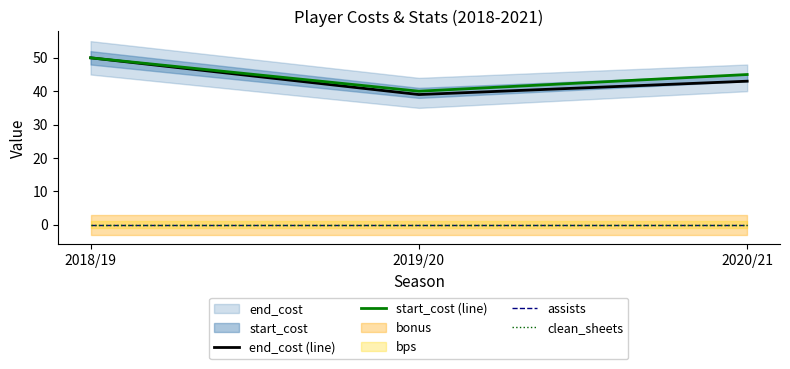

Reading left to right, extract all data points from this chart.

end_cost (line): 2018/19=50	2019/20=39	2020/21=43
start_cost (line): 2018/19=50	2019/20=40	2020/21=45
assists: 2018/19=0	2019/20=0	2020/21=0
clean_sheets: 2018/19=0	2019/20=0	2020/21=0